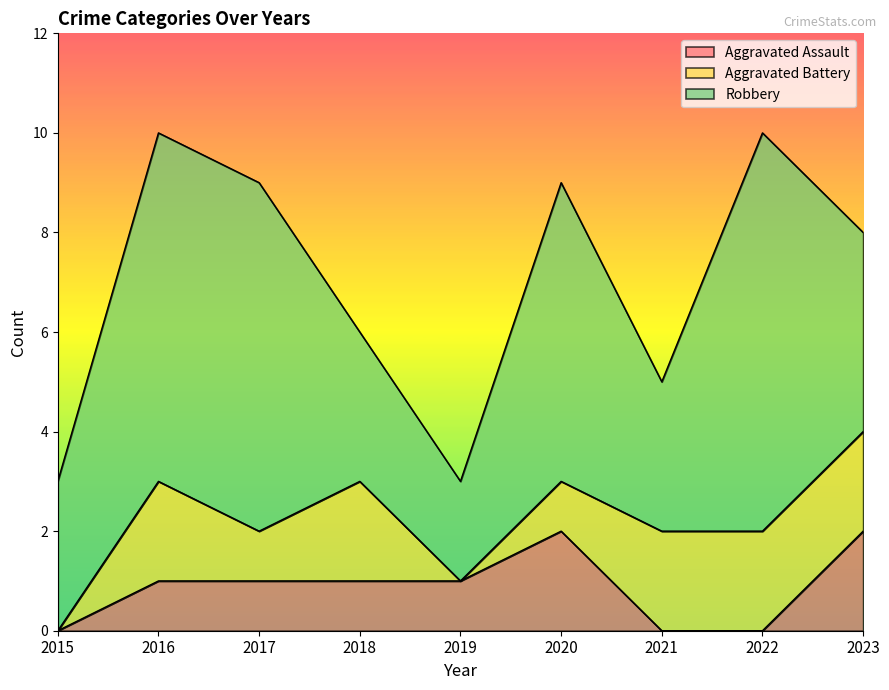

True or false: Robbery and Aggravated Assault cross at least once.

False